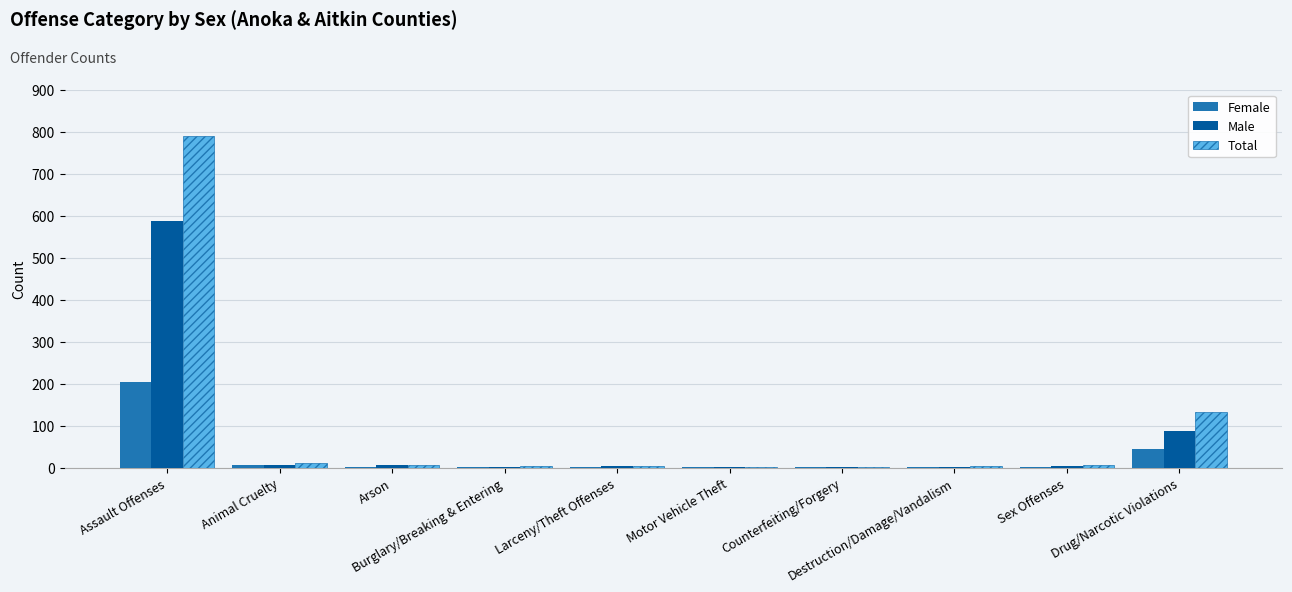

What is the approximate value of Male at Destruction/Damage/Vandalism?

2